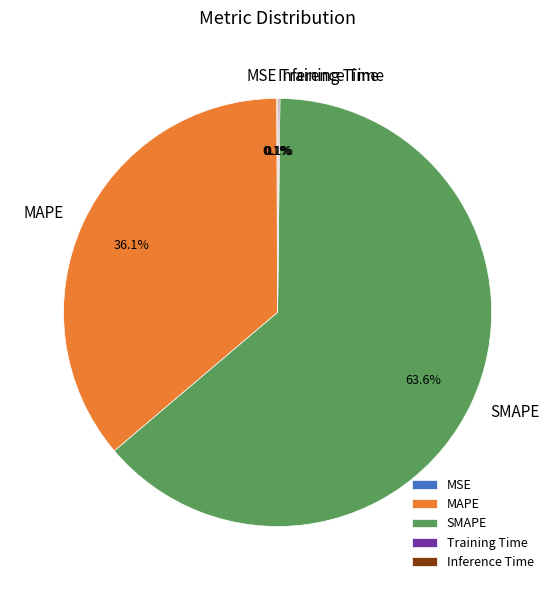

What is the largest slice in the pie chart?

SMAPE